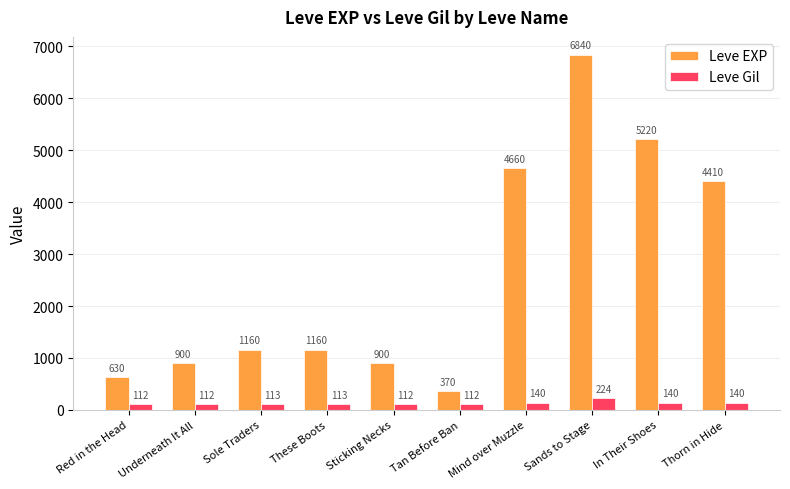

What are all the series names shown in the legend?

Leve EXP, Leve Gil